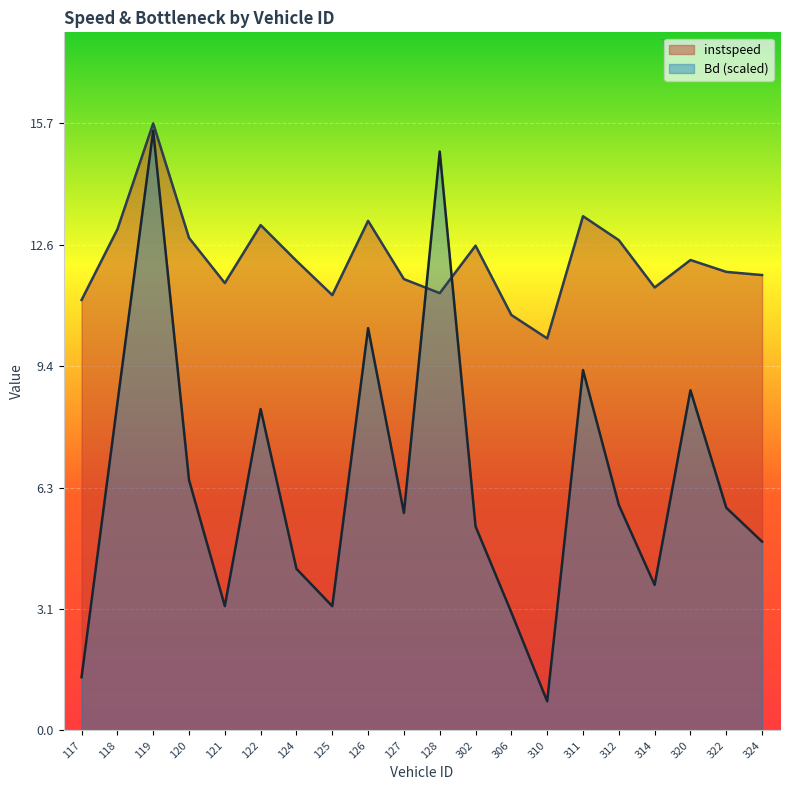

What are all the series names shown in the legend?

instspeed, Bd (scaled)